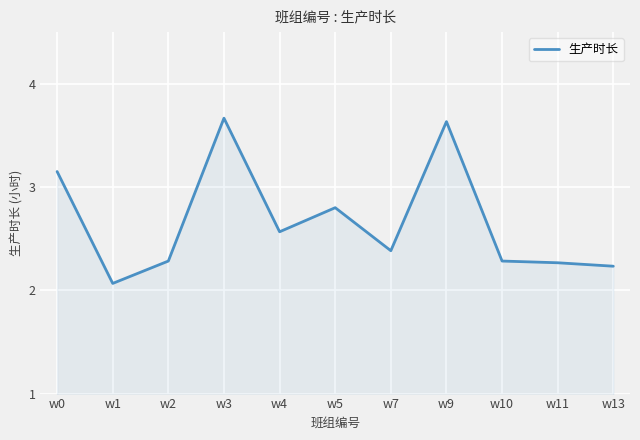

Does the chart display data point markers on the line(s)?

No